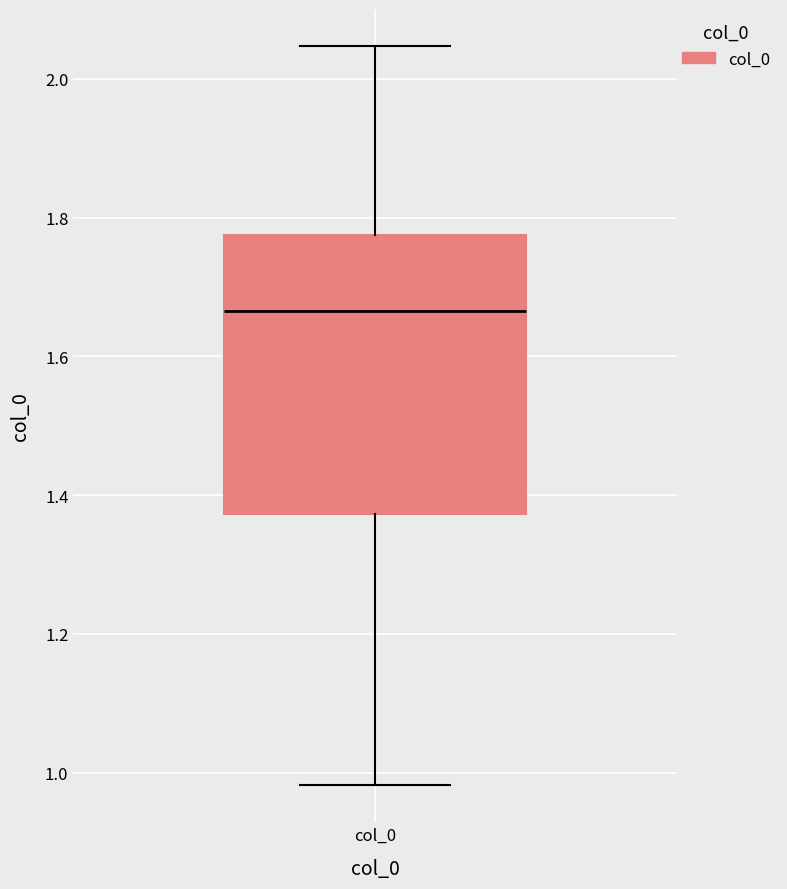

Where is the lower edge of the box for col_0 on the y-axis? The values are not printed on the chart, so give them approximately, as read against the axis.

1.38